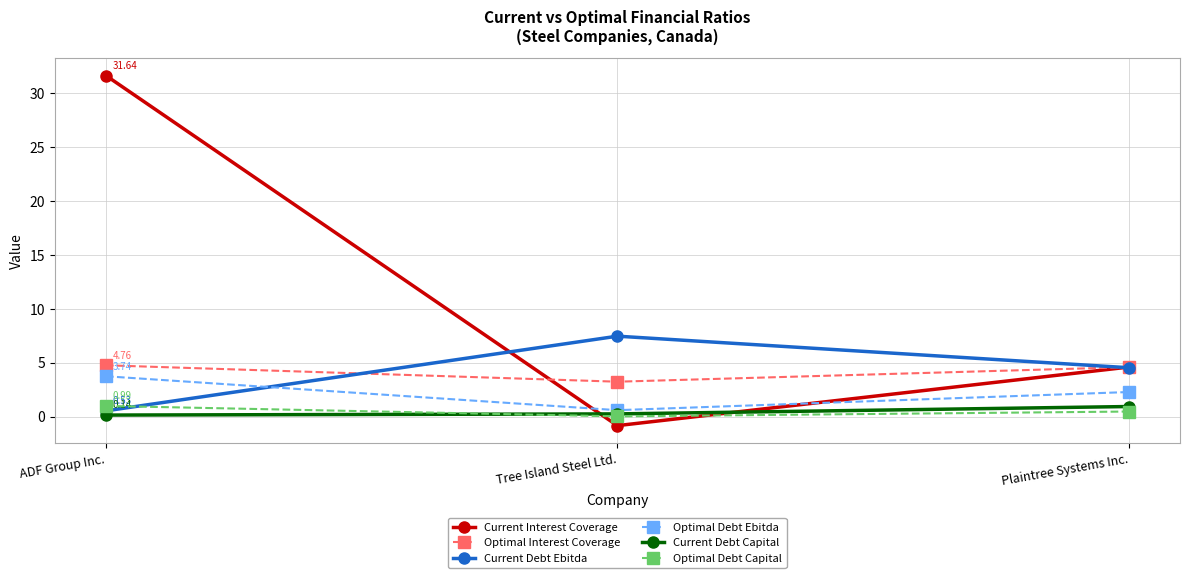

Between ADF Group Inc. and Plaintree Systems Inc., which series saw the biggest shift?

Current Interest Coverage